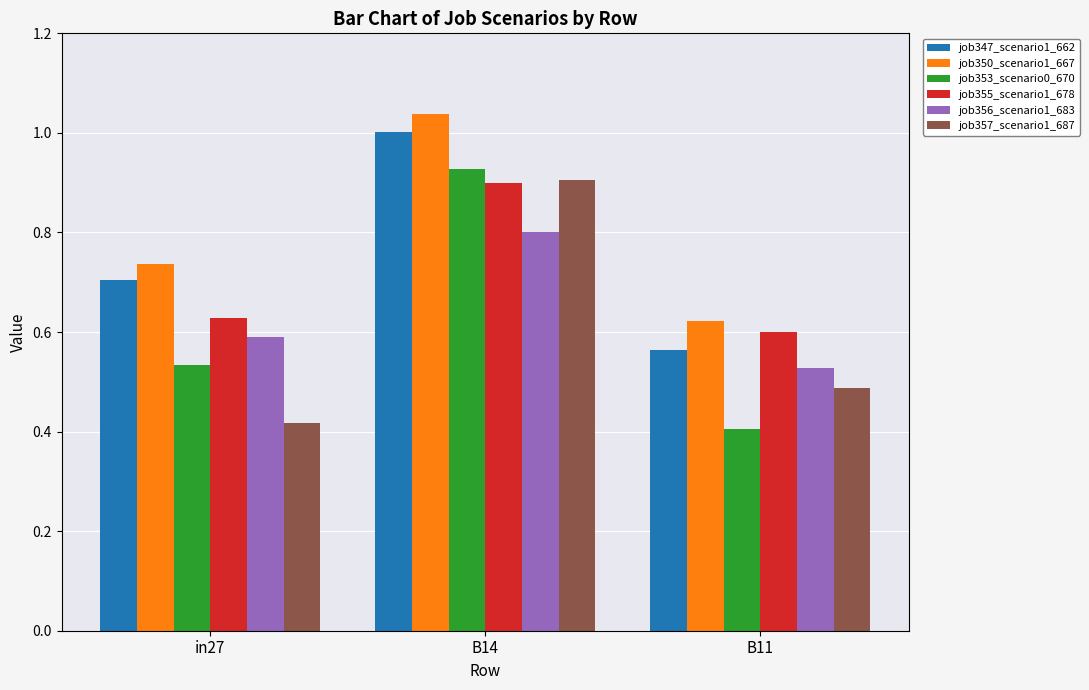

Which series changed the most between in27 and B14?

job357_scenario1_687